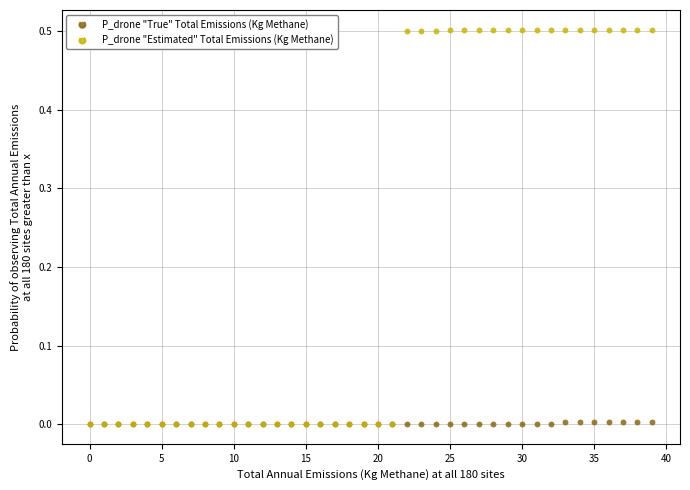

What are all the series names shown in the legend?

P_drone "True" Total Emissions (Kg Methane), P_drone "Estimated" Total Emissions (Kg Methane)